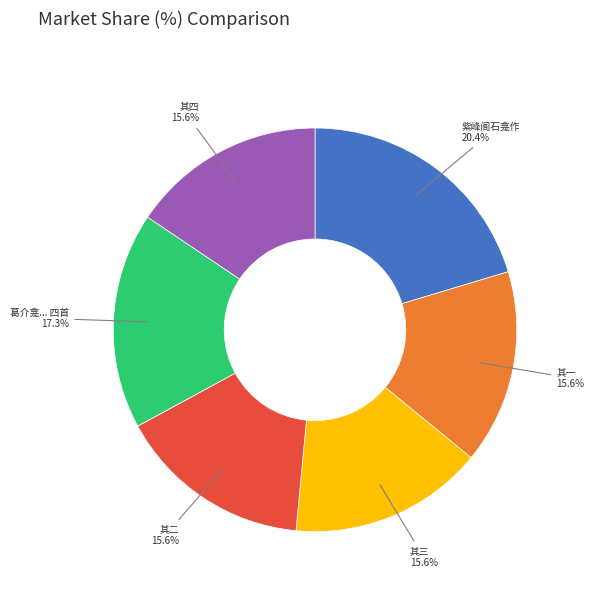

Does any single category account for the majority?

No